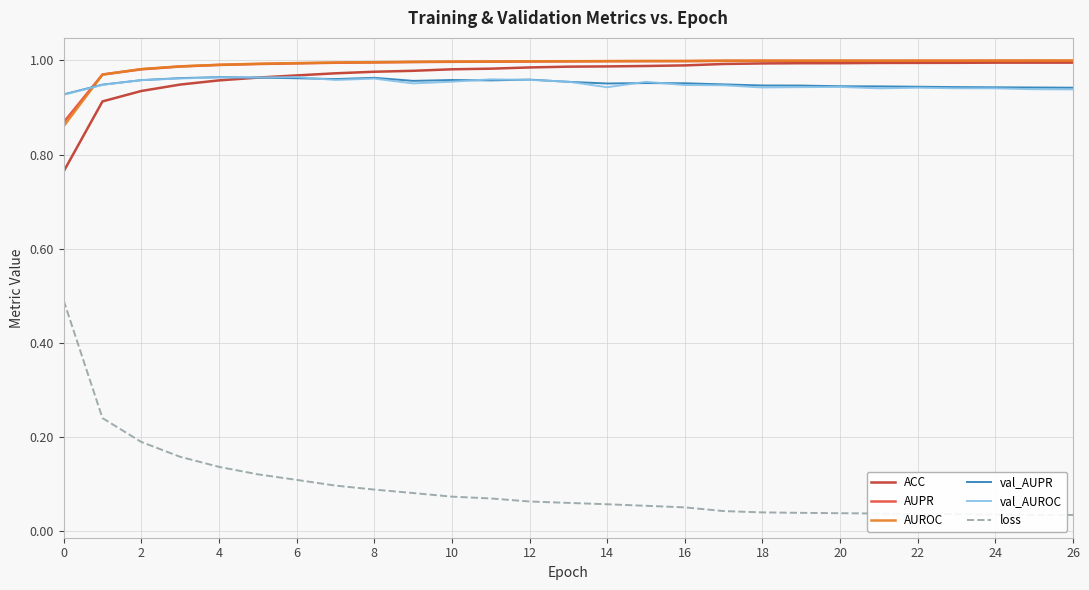

Does the chart display data point markers on the line(s)?

No